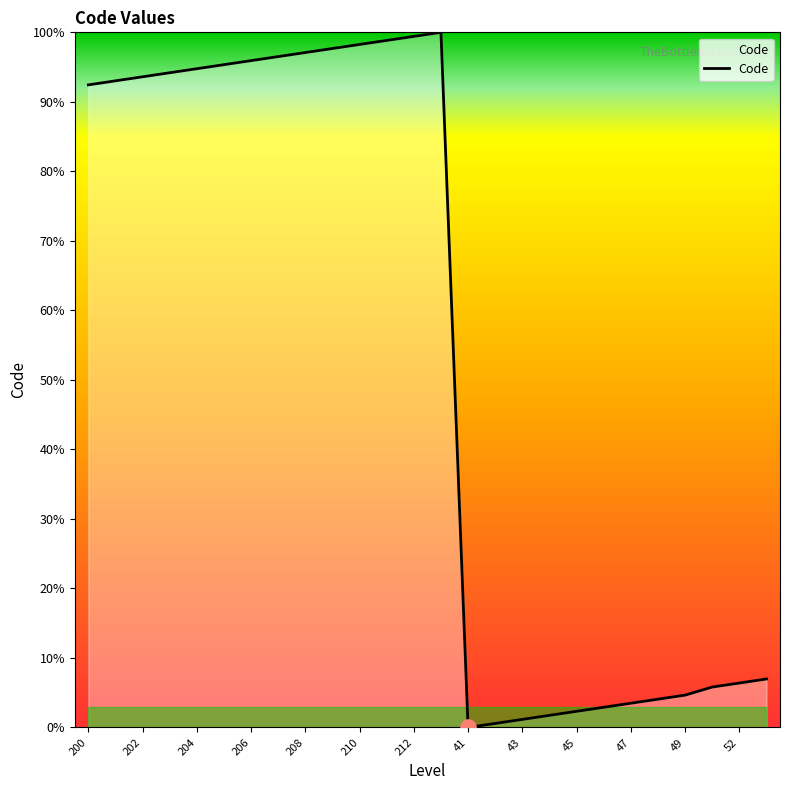

What is the difference between the maximum and minimum values?

100.0